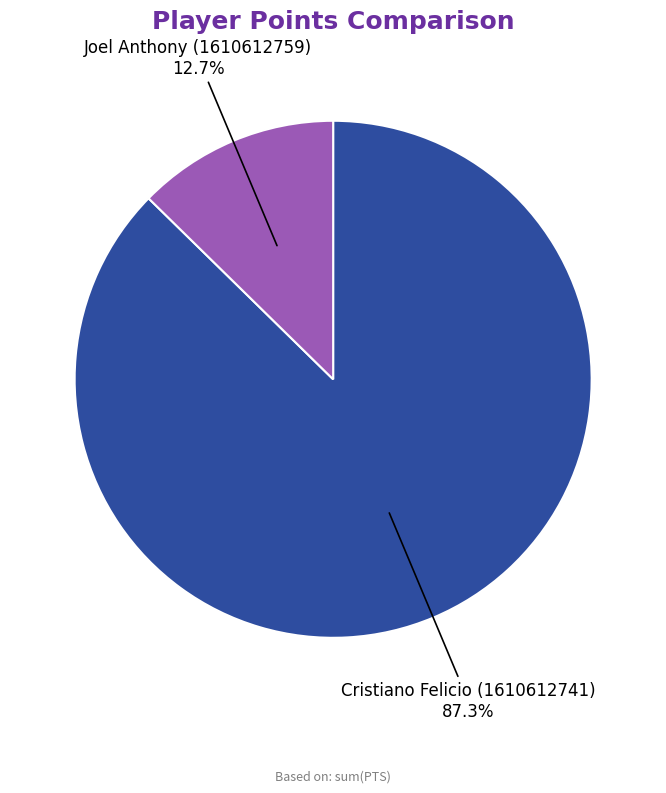

Does any single category account for the majority?

Yes